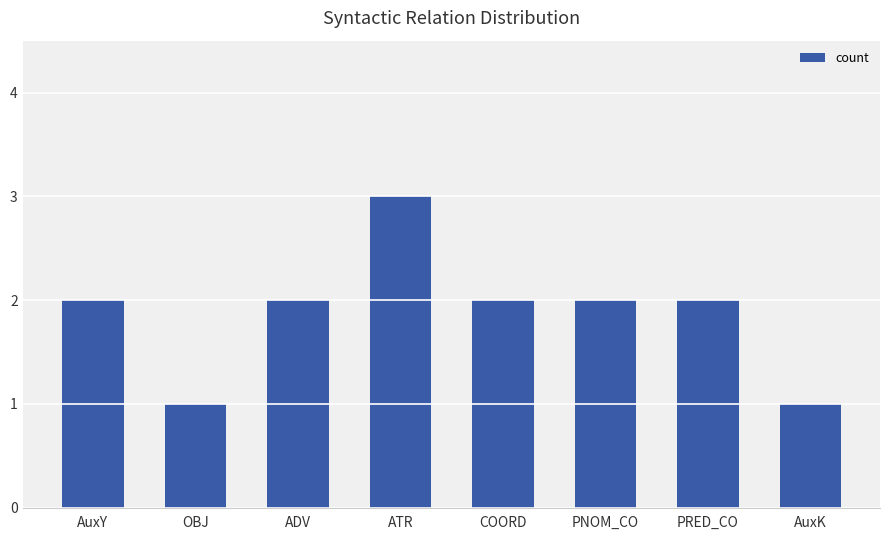

What is the approximate value at OBJ?

1